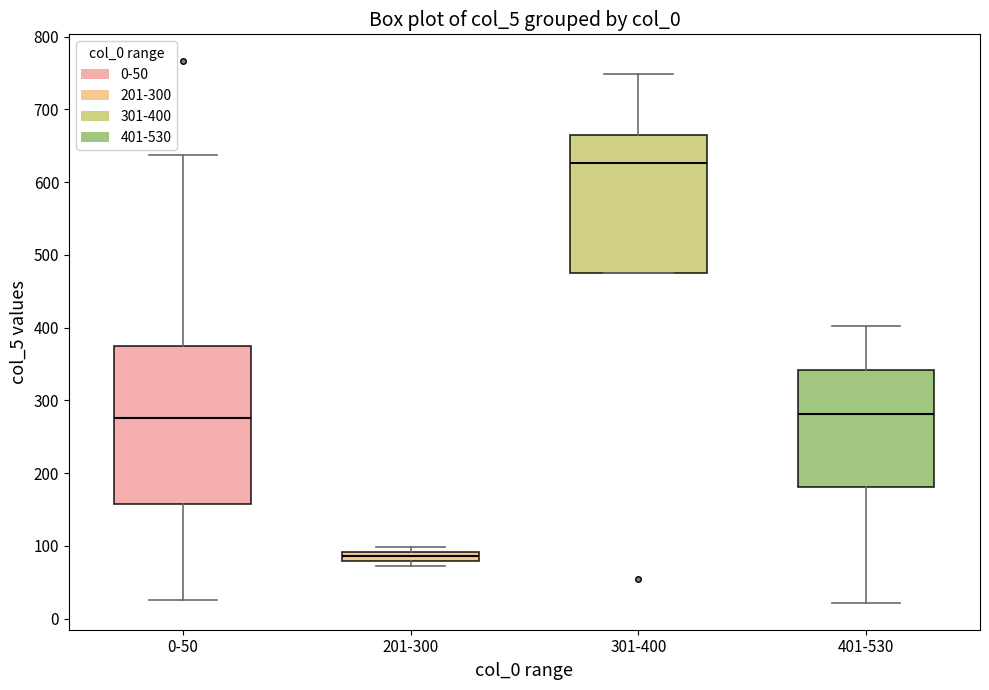

Comparing the boxes themselves (not the whiskers), which one is the tallest?

0-50